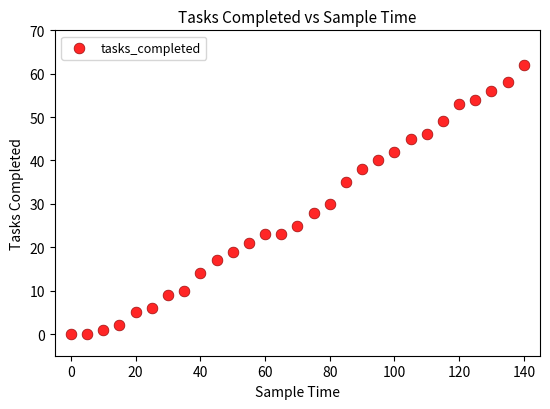

What is the range of X values (max minus min)?

140